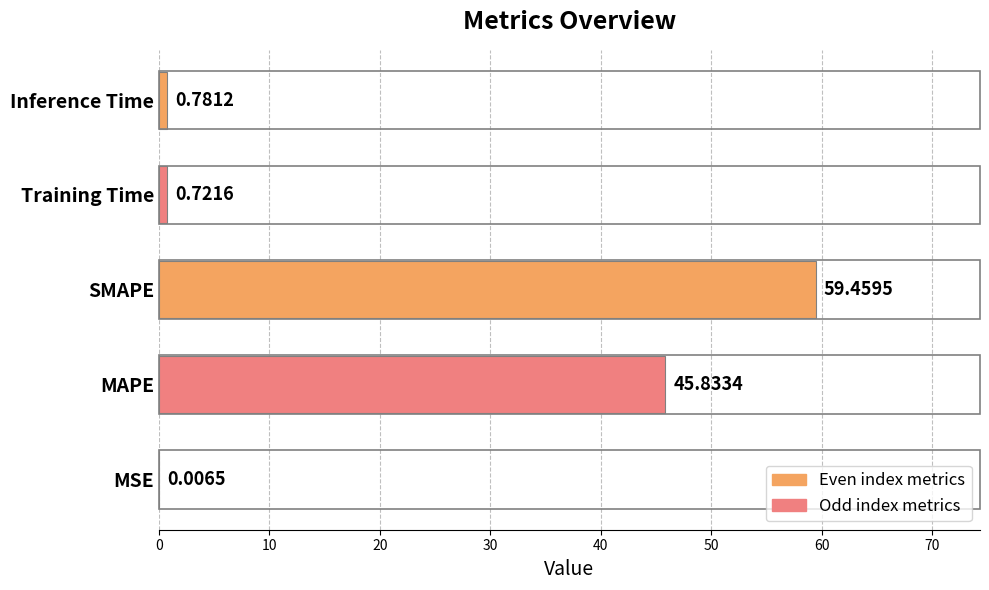

Which has a higher value, MAPE or MSE?

MAPE